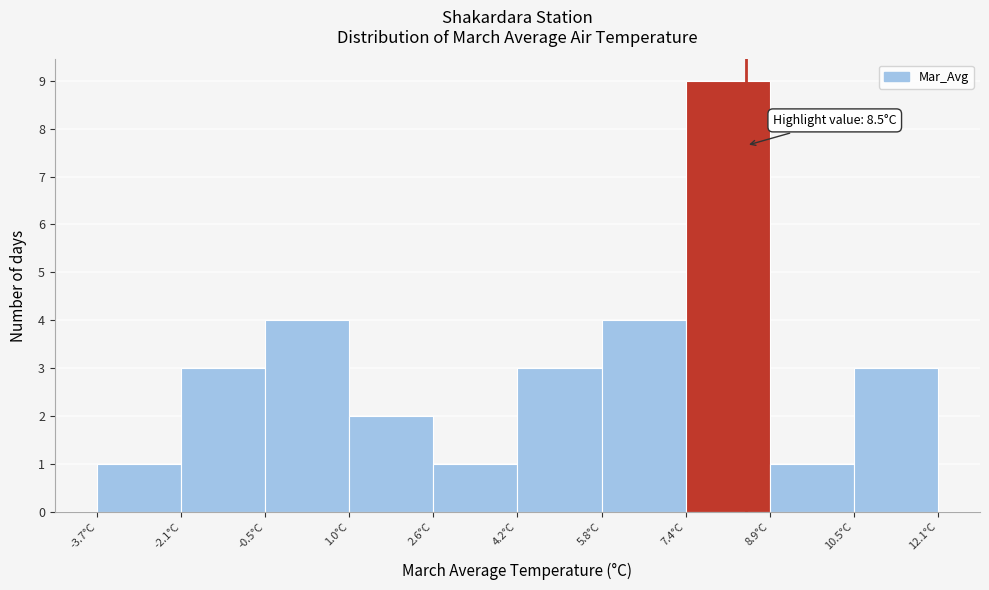

Which range on the x-axis has the tallest bar?

7.36 to 8.94